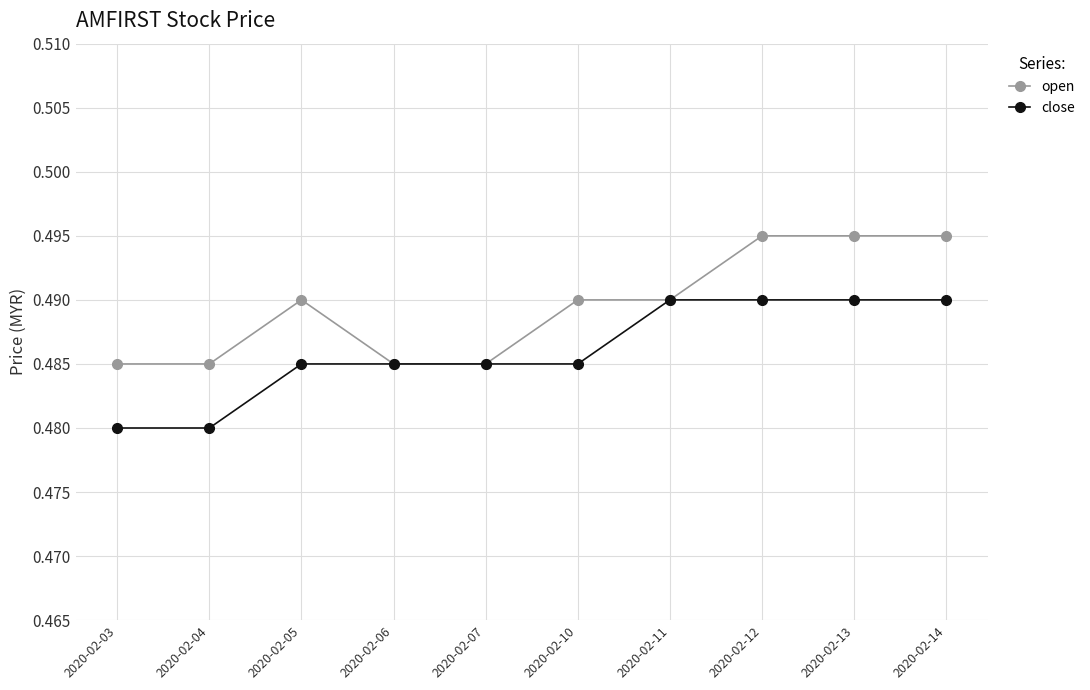

Between 2020-02-07 and 2020-02-10, which series saw the biggest shift?

open